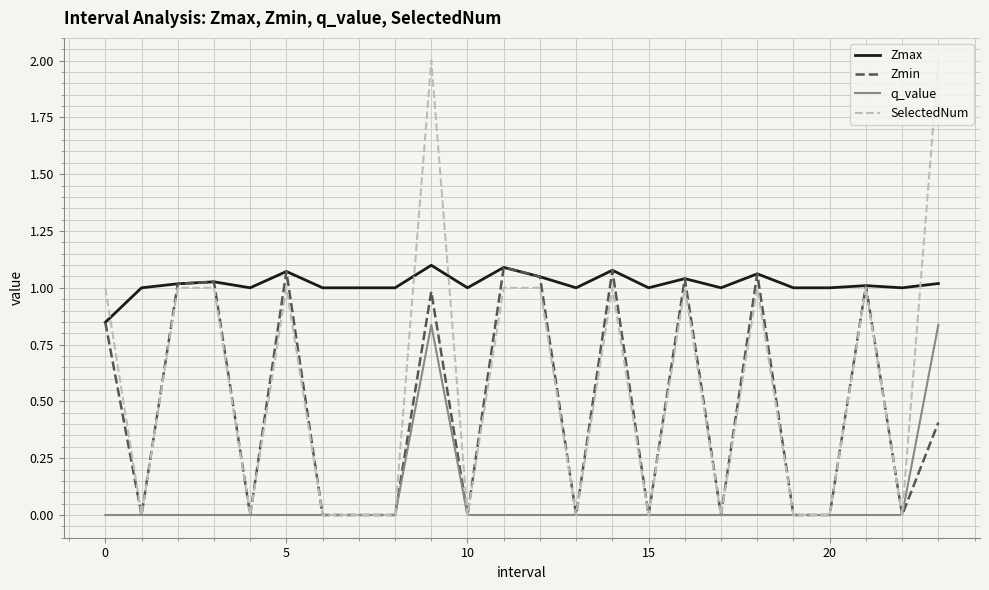

Which series has the largest range (max minus min)?

SelectedNum